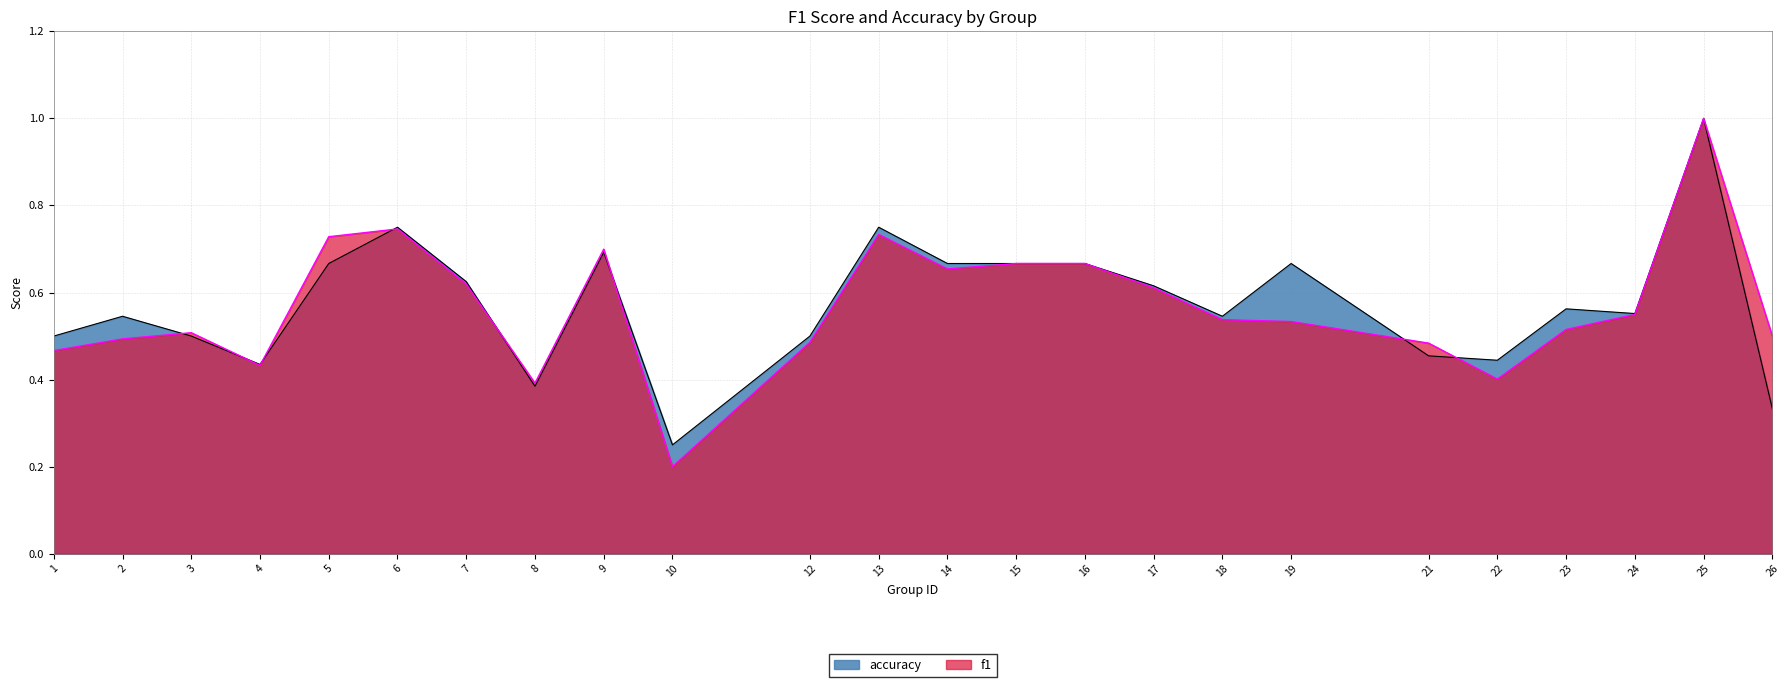

At which category is the sum across all series the highest?

25